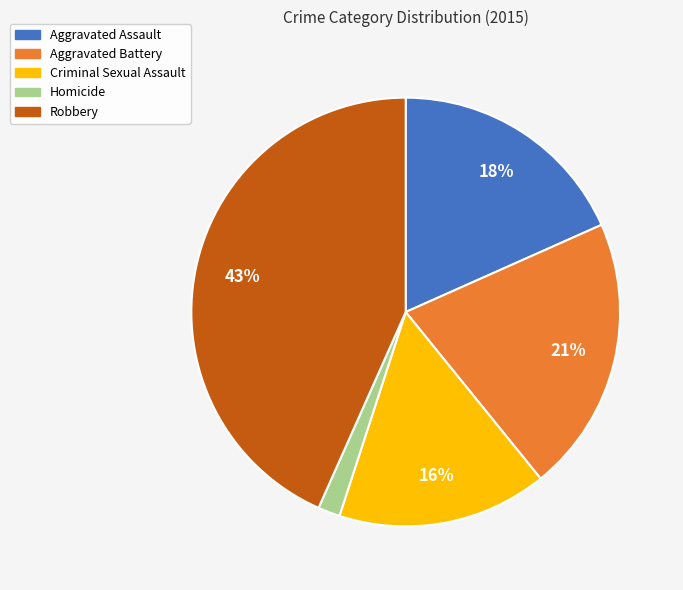

How many segments does this pie chart have?

5